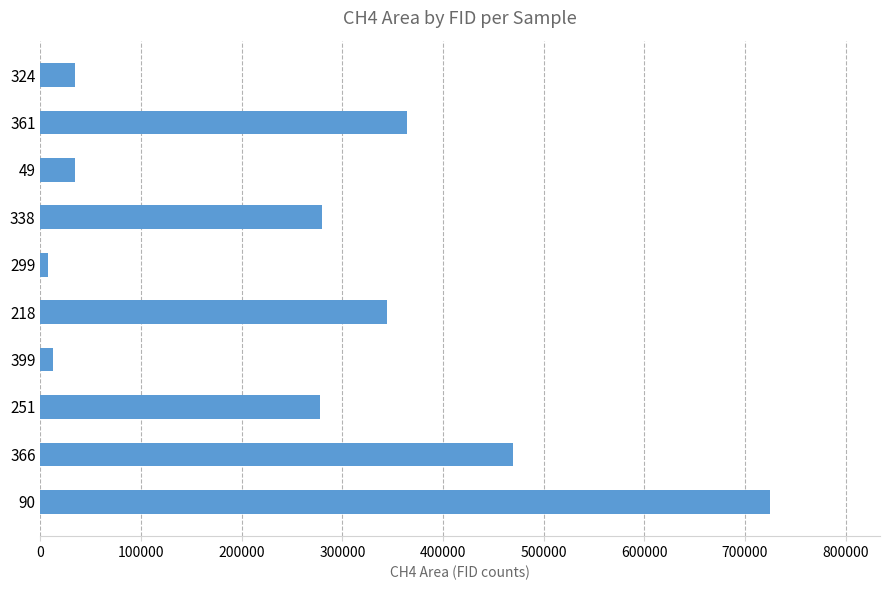

What is the maximum value shown in the chart?

725351